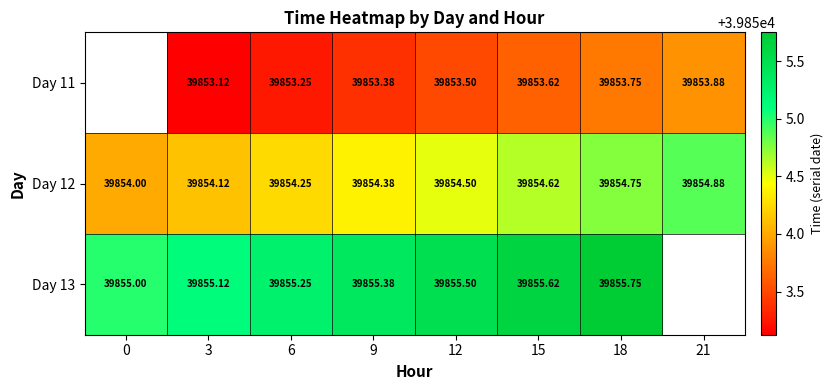

How many values in the Day 12 series exceed 39854?

7